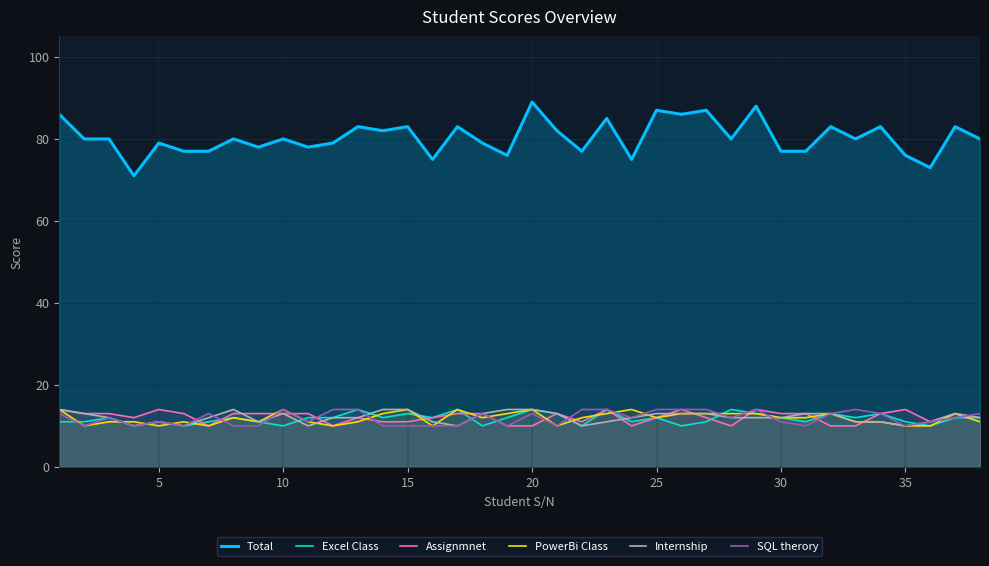

Rank the series by their maximum value, from highest to lowest.

Total, Excel Class, Assignmnet, PowerBi Class, Internship, SQL therory